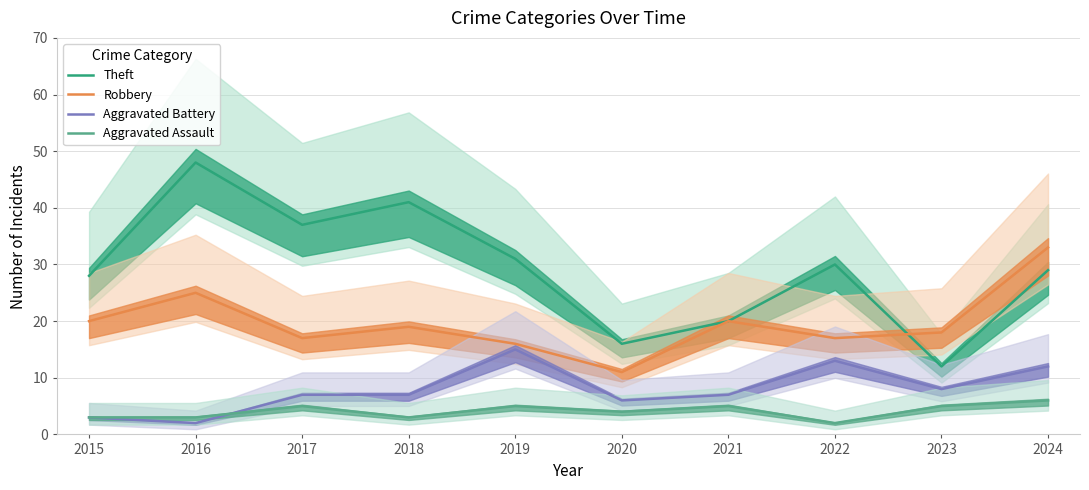

At which label is Theft closest to 30?

2022